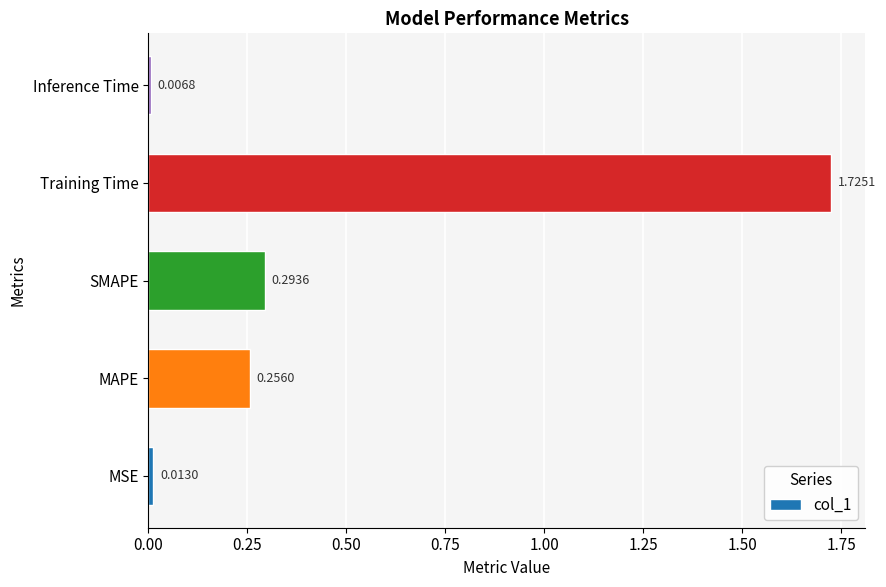

Does the chart contain stacked bars?

No